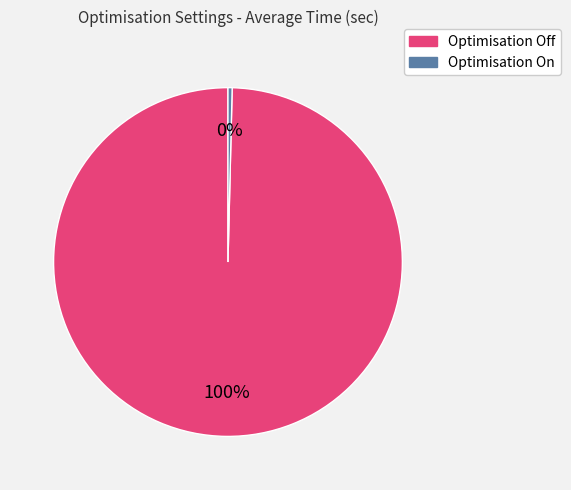

Is the sum of Optimisation On and Optimisation Off greater than half?

Yes